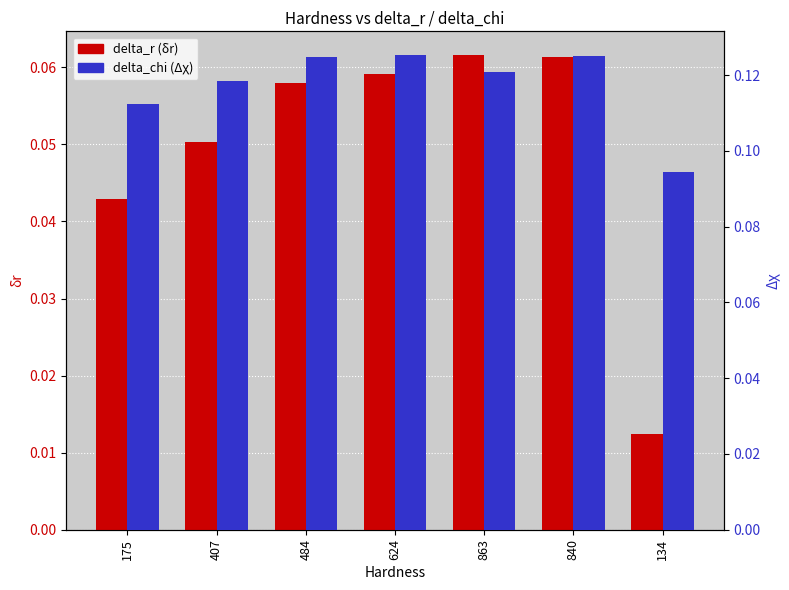

Is the value of delta_chi (Δχ) at 840 greater than the value of delta_r (δr) at 484?

Yes